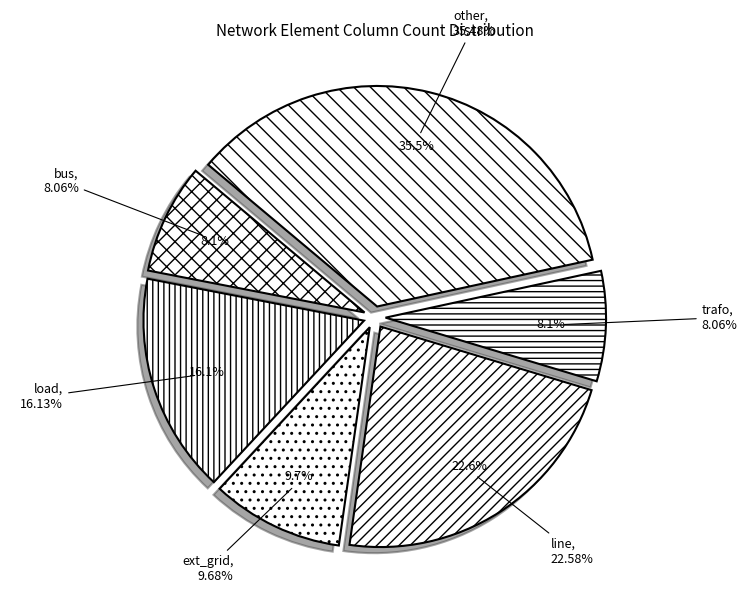

True or false: ext_grid accounts for 1% of the total.

False